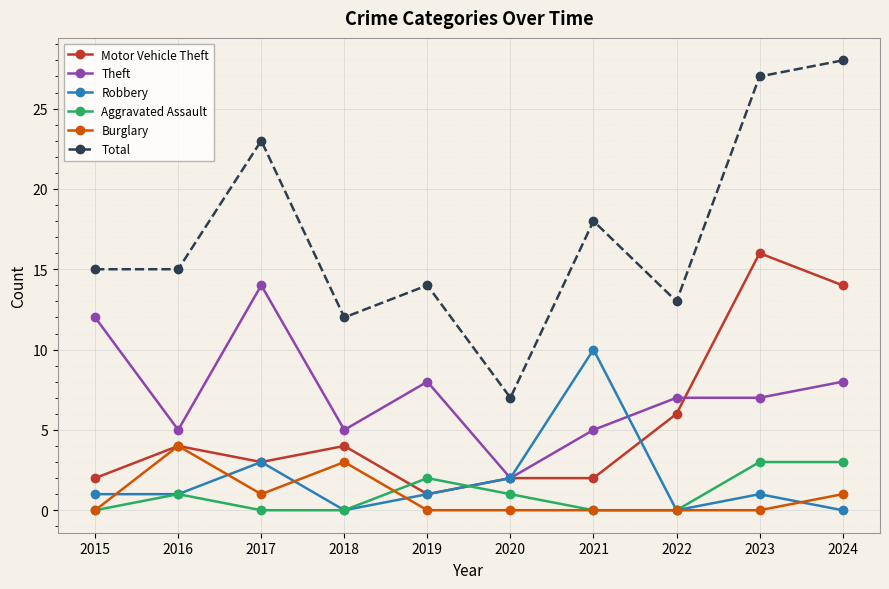

Which series has the widest spread of values?

Total